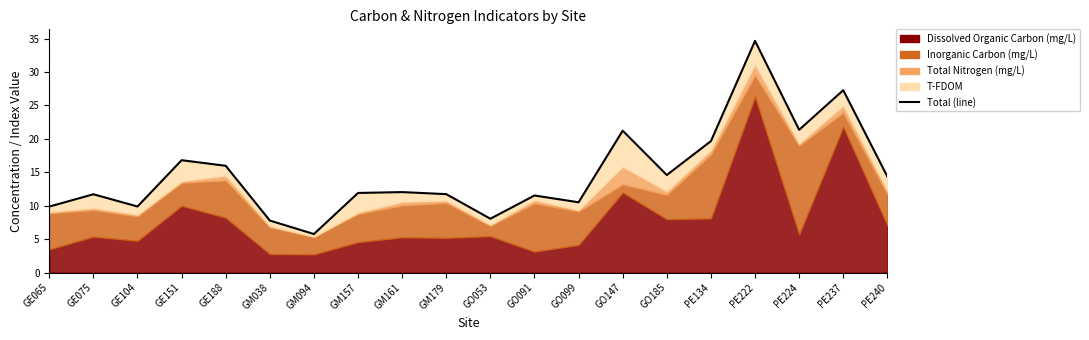

What is the change in value from GE188 to GO099?

-5.5